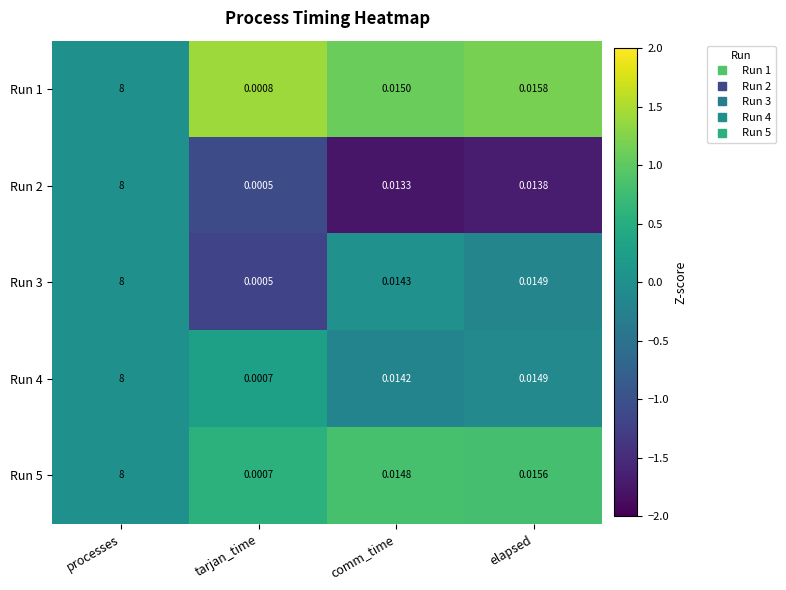

Which category has the highest value across all series?

processes